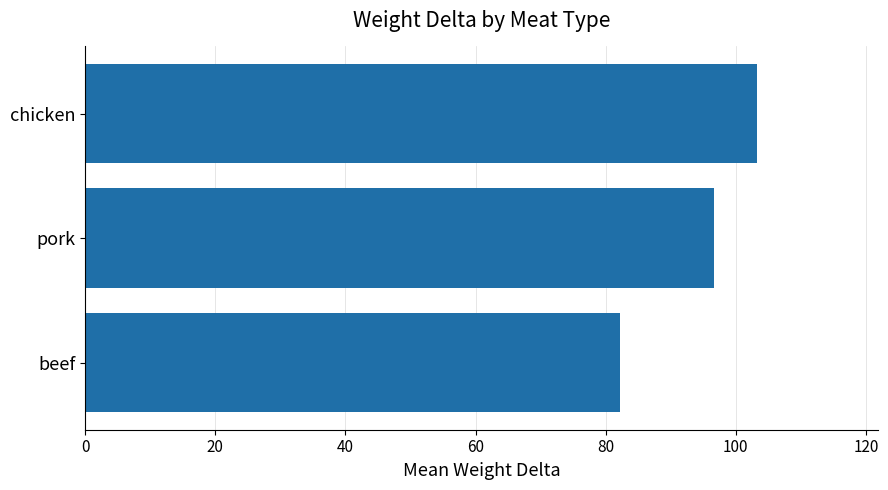

List the labels in order of value, smallest first.

beef, pork, chicken